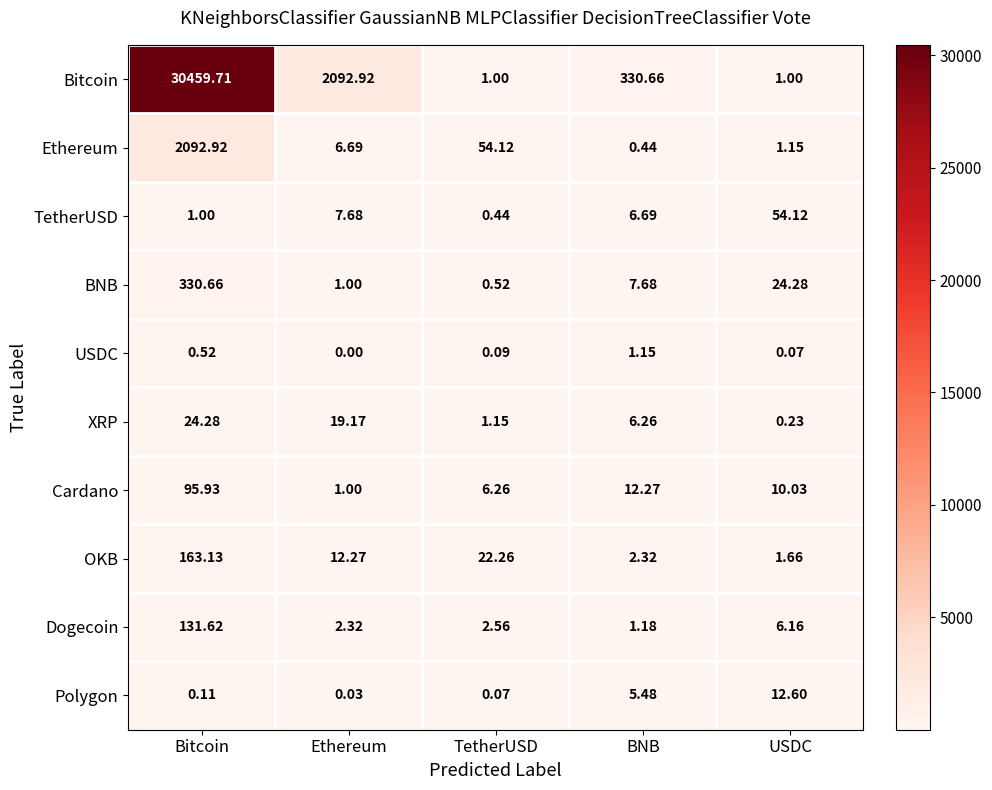

How many values in the OKB series are below 12?

2